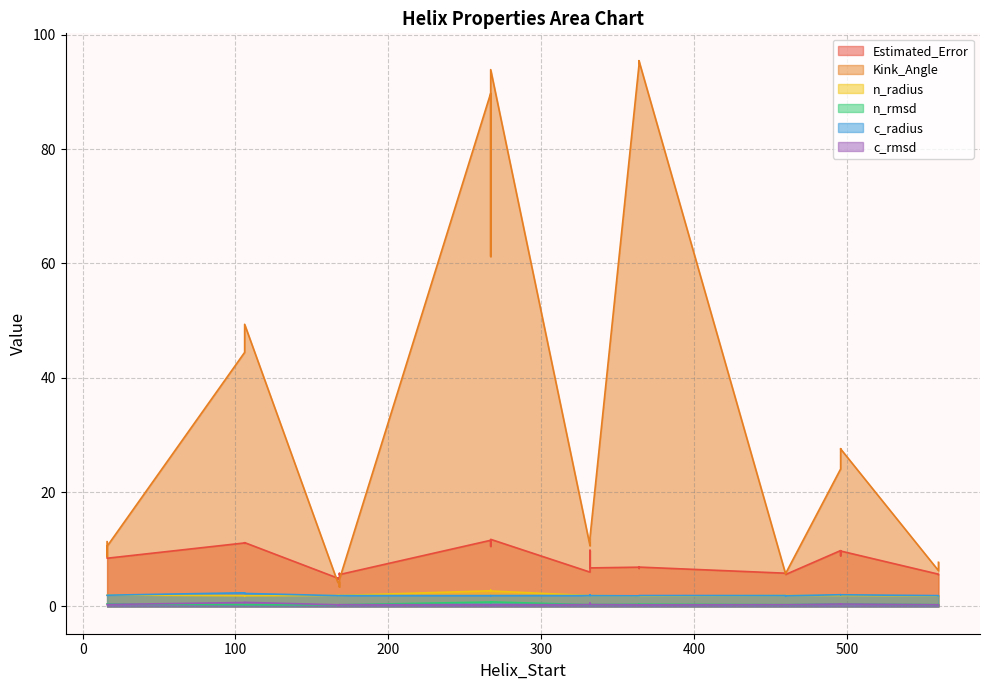

Reading left to right, list all the values displayed in this chart.

Estimated_Error: 106=11.1	168=5.0	267=11.7	332=9.8	460=5.8	496=9.8	560=5.6	167=4.8	364=6.9	16=8.5	106=11.1	168=5.6	267=11.6	332=6.0	460=5.6	496=8.9	560=5.6	167=4.9	364=6.7	16=8.5	106=11.2	168=5.8	267=10.5	332=6.7	460=5.6	496=9.7	560=5.5	167=4.9	364=6.9	16=8.4
Kink_Angle: 106=44.4	168=4.3	267=93.9	332=10.7	460=5.7	496=24.0	560=6.3	167=4.3	364=95.5	16=11.3	106=46.6	168=4.7	267=89.8	332=10.6	460=5.8	496=27.6	560=6.8	167=4.2	364=94.9	16=8.7	106=49.4	168=3.4	267=61.2	332=12.1	460=5.7	496=27.5	560=7.7	167=4.2	364=94.6	16=10.5
n_radius: 106=1.9	168=1.9	267=2.7	332=1.9	460=1.9	496=1.9	560=1.8	167=1.9	364=1.8	16=2.0	106=1.9	168=1.9	267=2.7	332=1.9	460=1.9	496=2.0	560=1.8	167=1.9	364=1.8	16=2.0	106=1.9	168=1.9	267=2.8	332=1.9	460=1.9	496=1.9	560=1.9	167=1.9	364=1.8	16=2.0
n_rmsd: 106=0.3	168=0.3	267=0.8	332=0.3	460=0.3	496=0.5	560=0.3	167=0.3	364=0.4	16=0.4	106=0.3	168=0.3	267=0.8	332=0.3	460=0.3	496=0.4	560=0.3	167=0.3	364=0.4	16=0.4	106=0.3	168=0.3	267=0.7	332=0.3	460=0.3	496=0.4	560=0.3	167=0.3	364=0.4	16=0.4
c_radius: 106=2.4	168=1.9	267=1.9	332=2.0	460=1.9	496=2.0	560=1.9	167=1.9	364=1.9	16=1.9	106=2.3	168=1.9	267=1.9	332=1.9	460=1.9	496=2.1	560=1.9	167=1.9	364=1.9	16=2.0	106=2.3	168=1.9	267=1.9	332=1.9	460=1.9	496=2.0	560=1.9	167=1.9	364=1.9	16=2.0
c_rmsd: 106=0.7	168=0.3	267=0.3	332=0.6	460=0.3	496=0.4	560=0.3	167=0.3	364=0.3	16=0.3	106=0.7	168=0.3	267=0.3	332=0.3	460=0.3	496=0.4	560=0.3	167=0.3	364=0.3	16=0.3	106=0.7	168=0.3	267=0.3	332=0.3	460=0.3	496=0.4	560=0.3	167=0.3	364=0.3	16=0.3